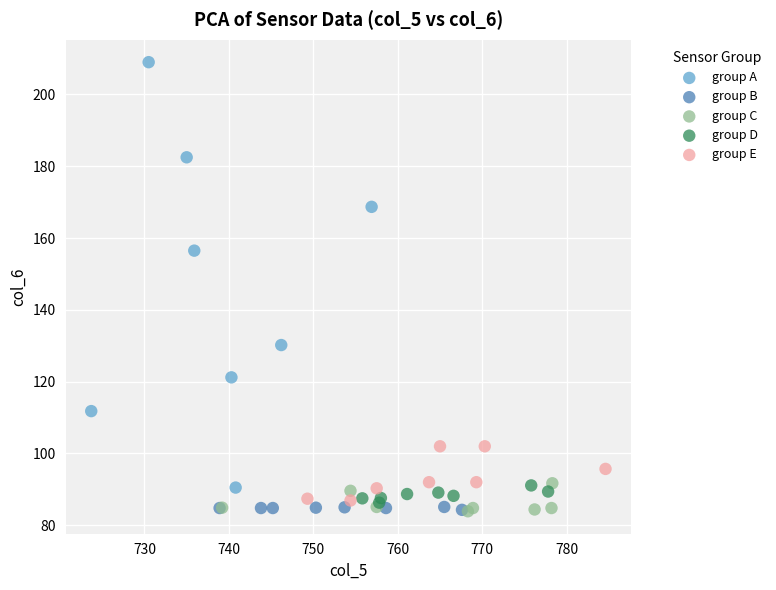

Which series reaches the maximum Y coordinate?

group A